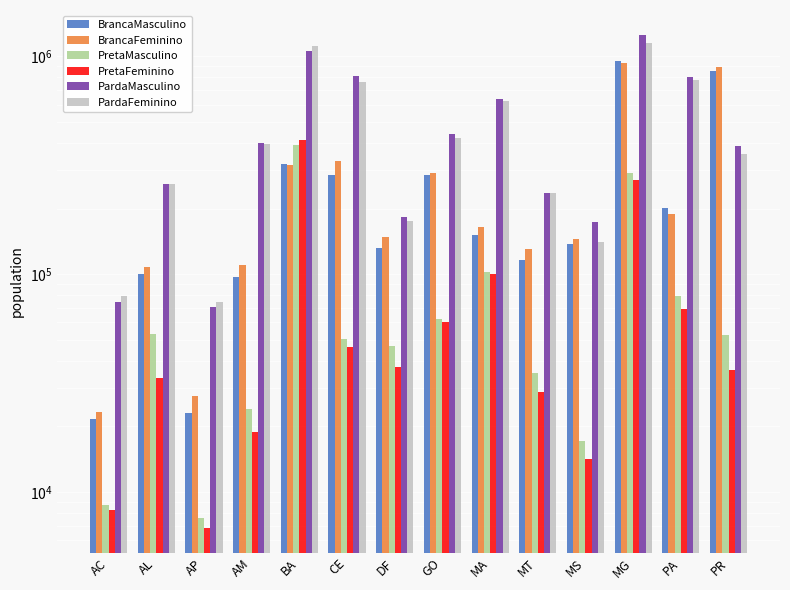

At which label does BrancaMasculino first exceed 151075?

BA